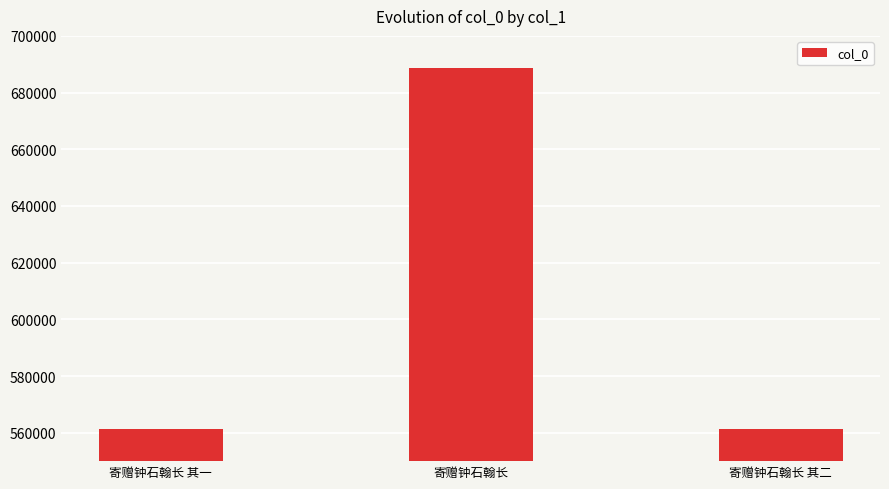

Between 寄赠钟石翰长 and 寄赠钟石翰长 其二, which is larger?

寄赠钟石翰长